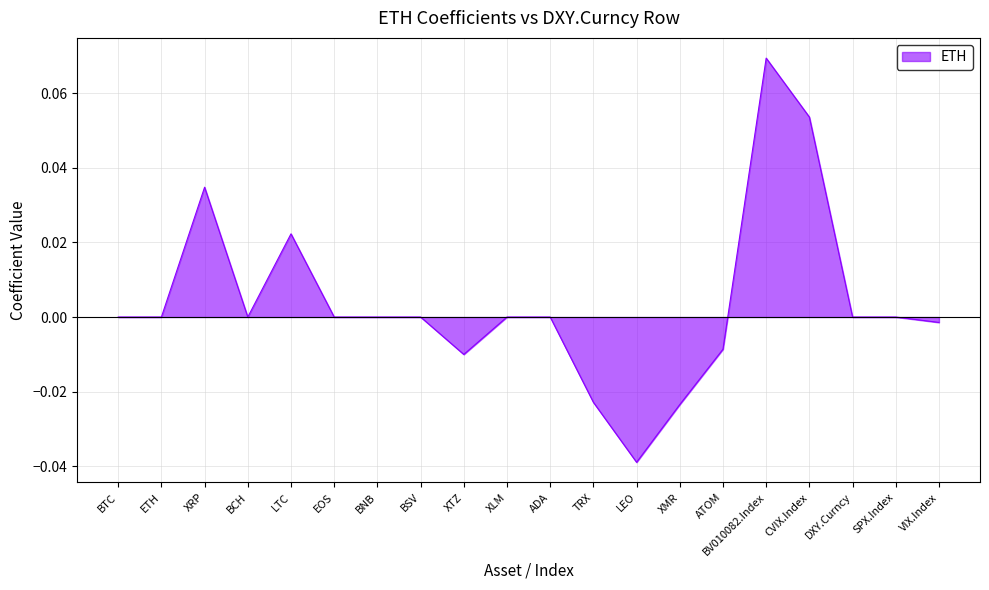

True or false: the data shows 0.1 at BTC.

False